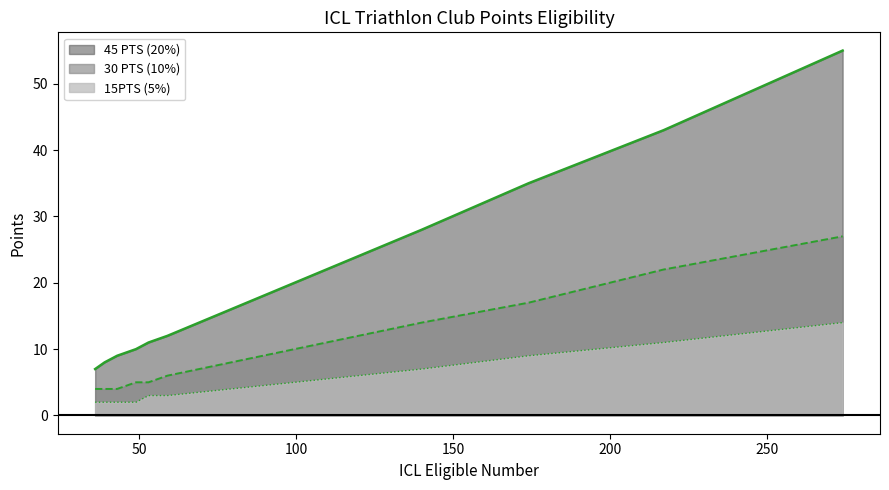

Which series has the largest total across all categories?

45 PTS (20%)